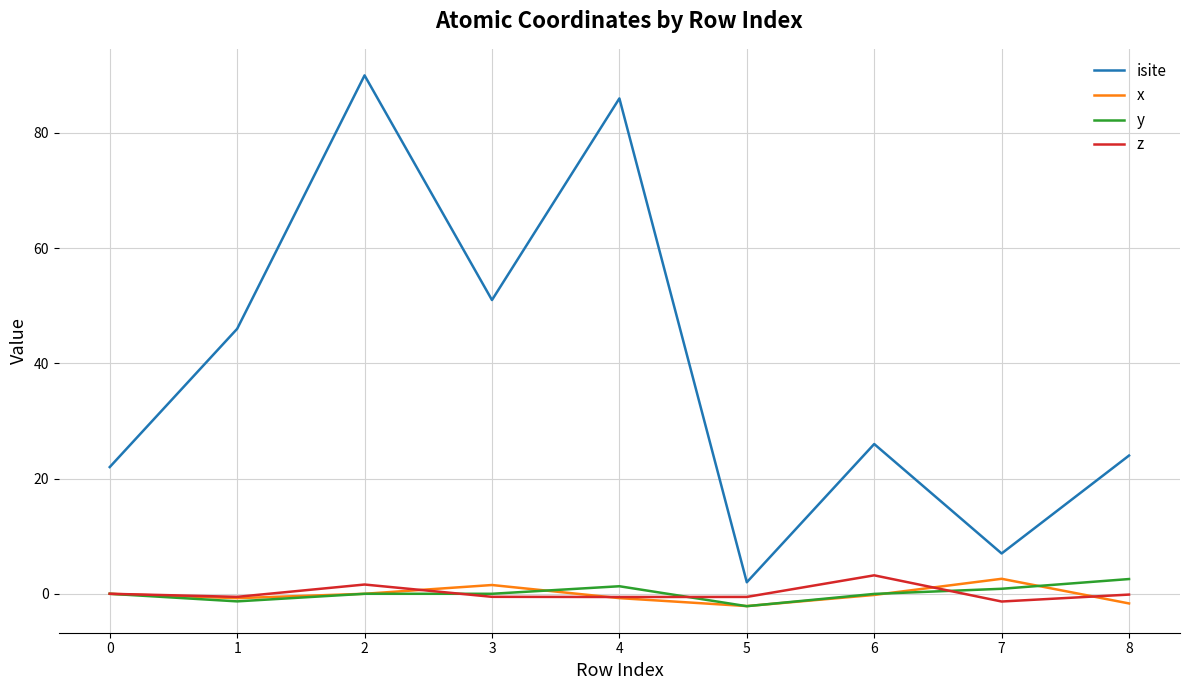

Which series has the largest total across all categories?

isite